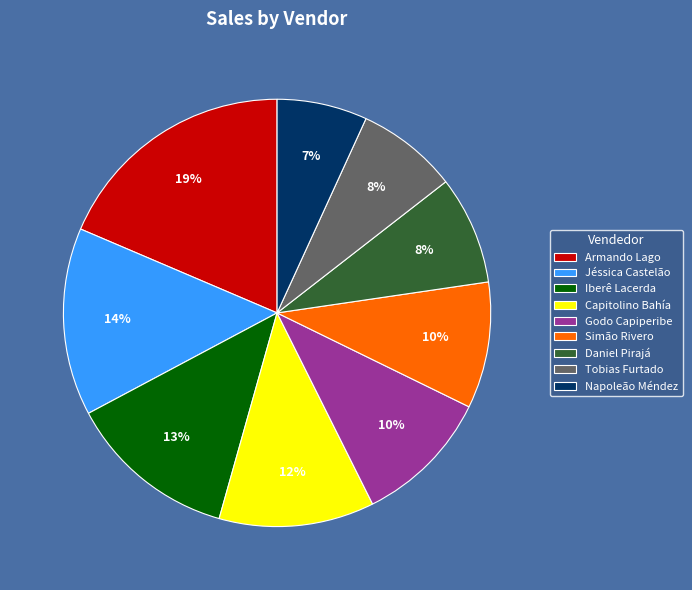

To the nearest percent, what is the difference between the largest and smallest slice percentages?

12%